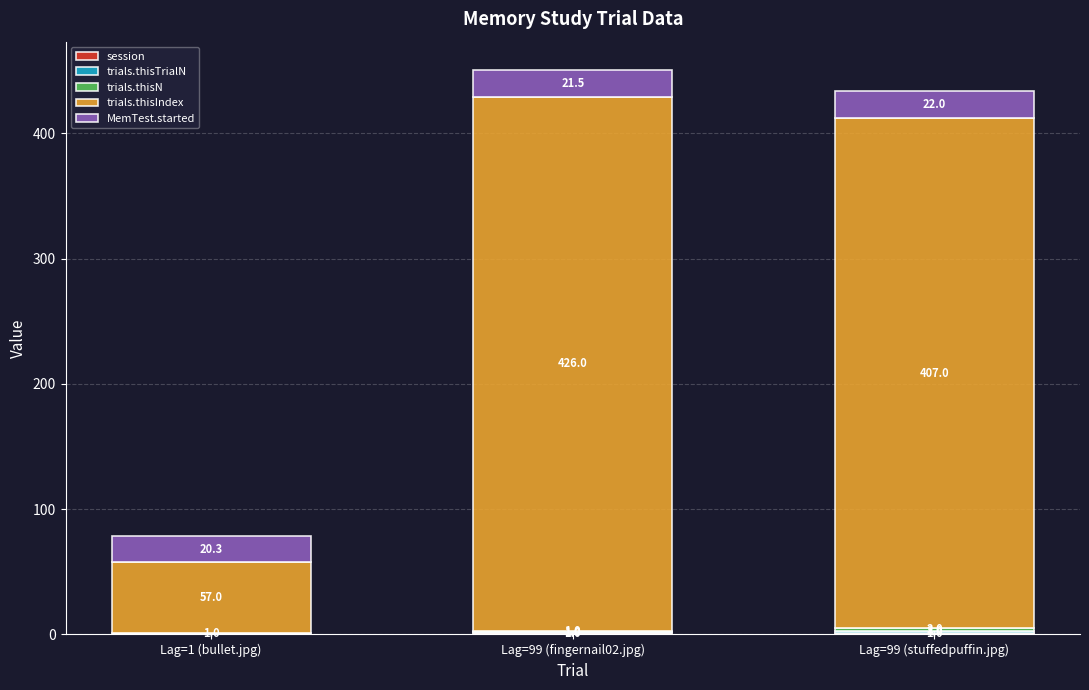

At which category is the sum across all series the highest?

Lag=99 (fingernail02.jpg)